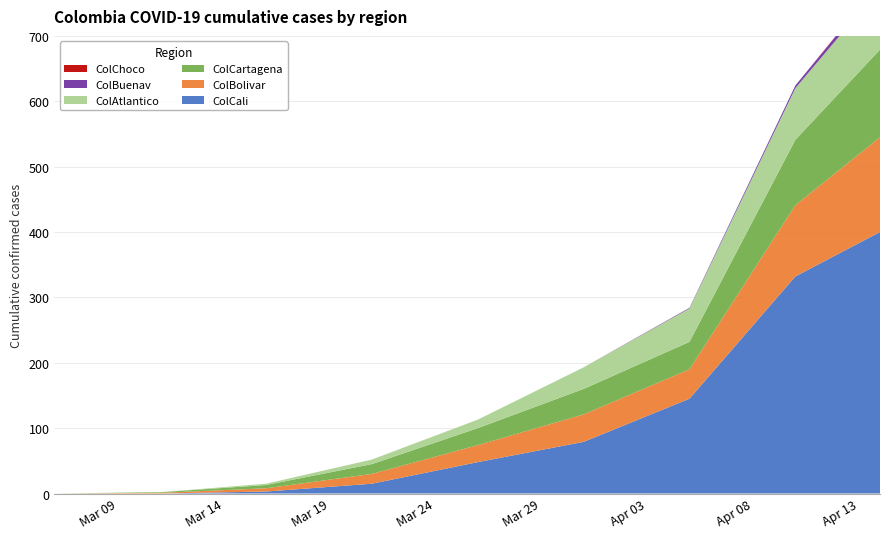

Reading left to right, transcribe all the data shown in this chart.

ColCali: 0	0	3	15	48	79	145	332	400
ColBolivar: 0	1	5	15	26	42	45	109	145
ColCartagena: 0	1	5	15	26	39	42	100	134
ColAtlantico: 0	0	2	7	13	33	51	79	94
ColBuenav: 0	0	0	0	0	0	1	4	9
ColChoco: 0	0	0	0	0	0	0	0	1